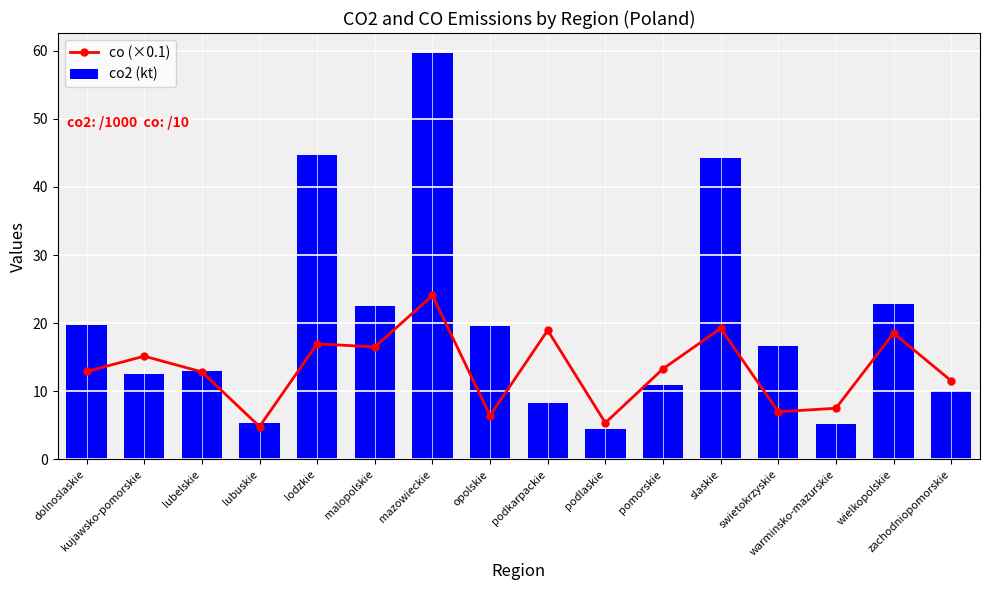

Where is co (×0.1) nearest to the value 14?

pomorskie